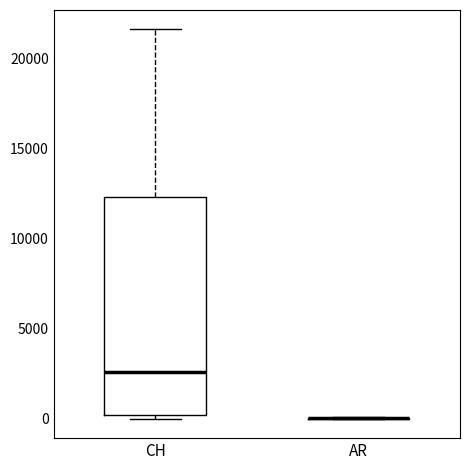

Reading left to right, read every box against the y-axis: the position of its median line, the range the box covers, and the ends of its whiskers. The values are not printed on the chart, so give them approximately, as read against the axis.

CH: median 2500, box 0 to 12500, whiskers 0 (just below the box's lower edge) to 21500
AR: box collapsed to a line at 0, whiskers 0 to 0